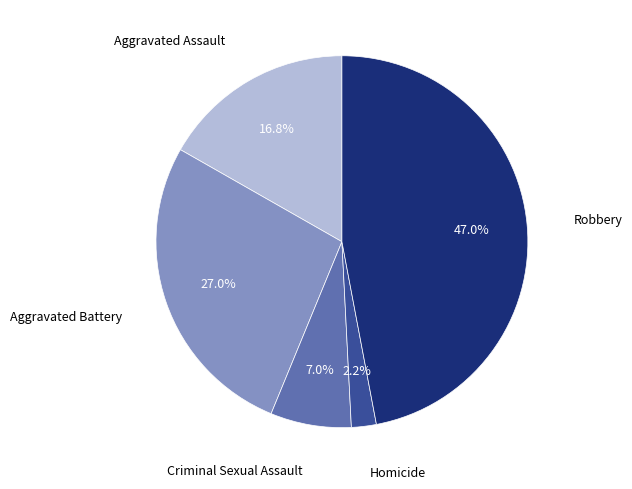

Is there a majority slice in this chart?

No